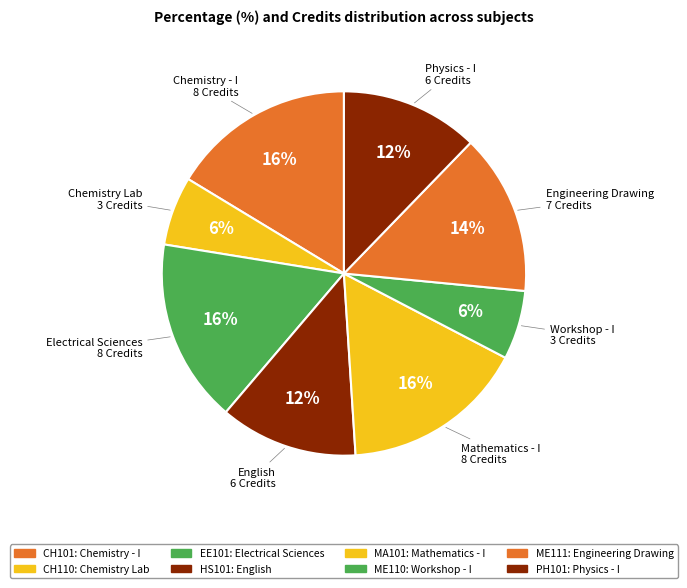

To the nearest percent, what is the difference between the PH101 and ME111 slice percentages?

2%